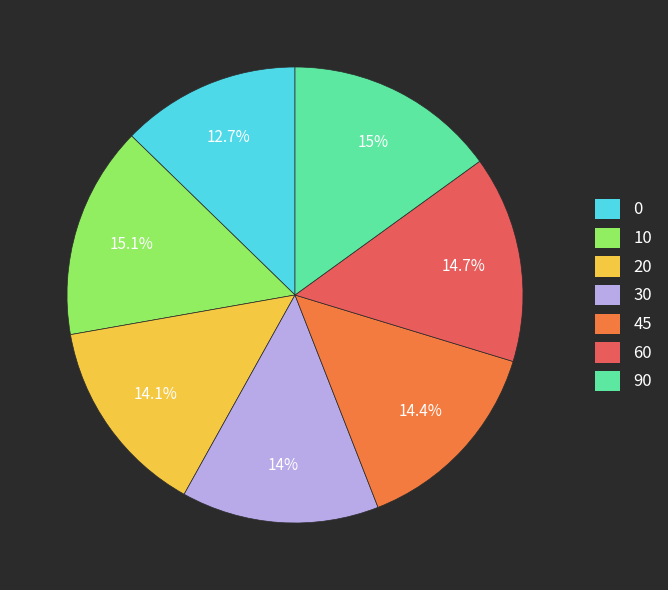

To the nearest percent, what is the difference between the largest and smallest slice percentages?

2%